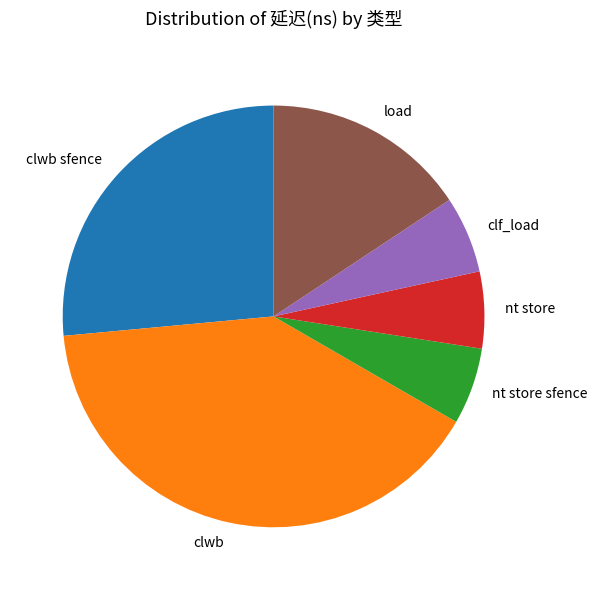

Count the number of slices in the pie.

6